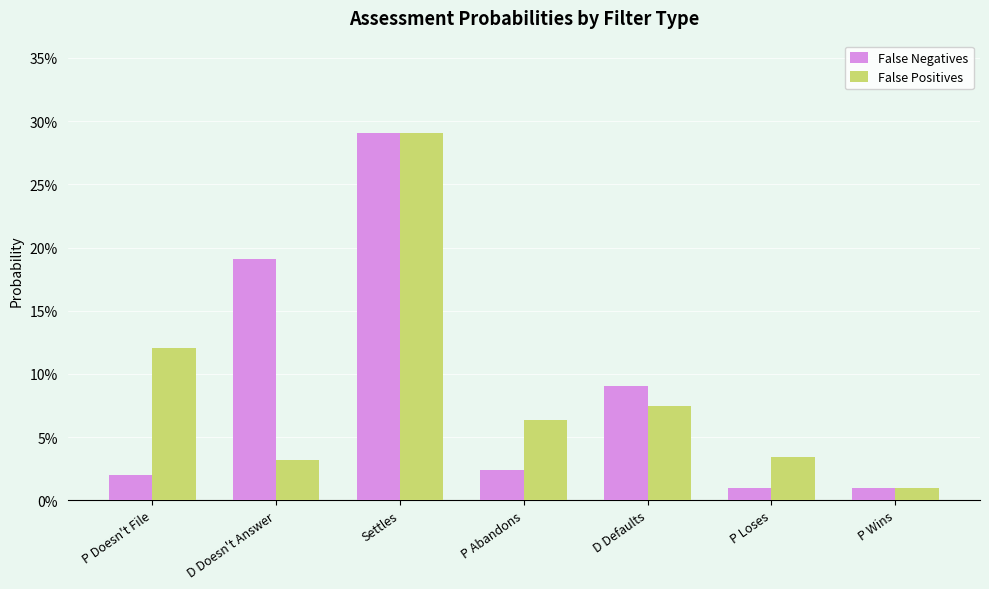

What are all the series names shown in the legend?

False Negatives, False Positives